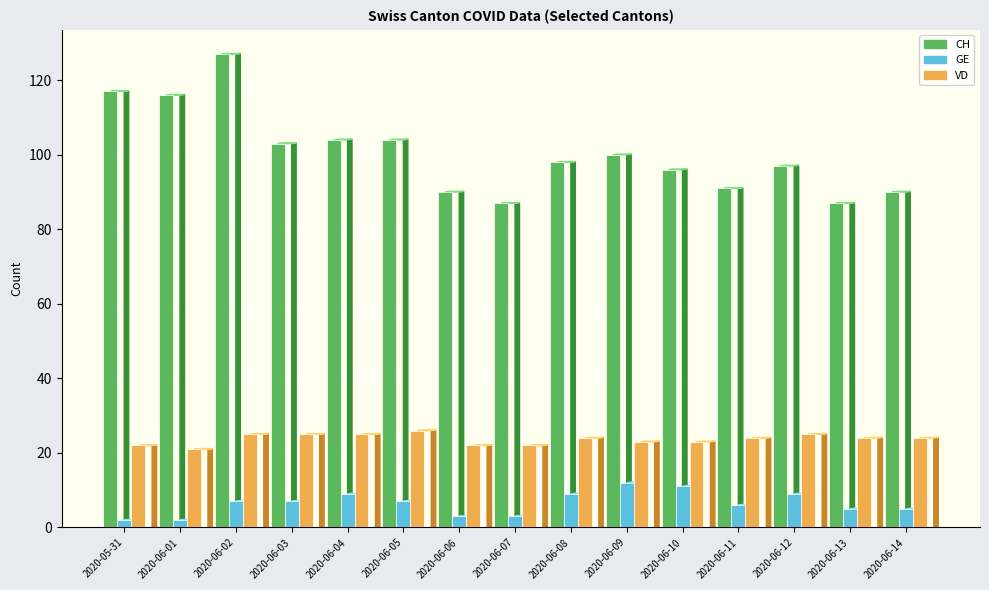

What is the highest value of the CH series?

127